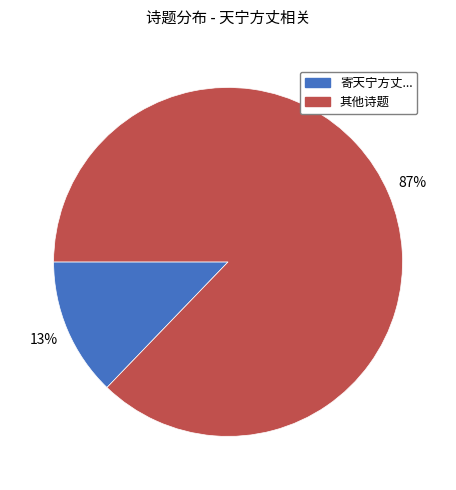

Does any single category account for the majority?

Yes